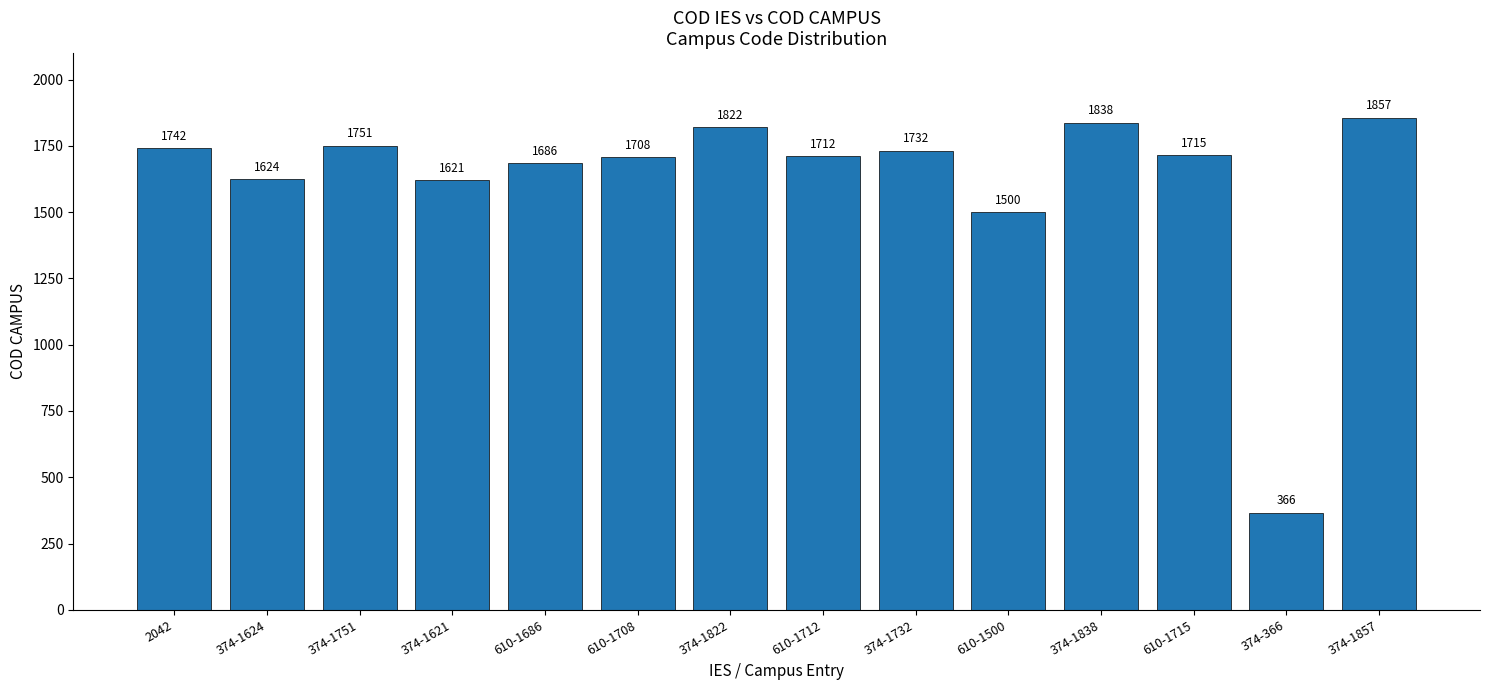

Reading right to left, extract all data points from this chart.

1857	366	1715	1838	1500	1732	1712	1822	1708	1686	1621	1751	1624	1742